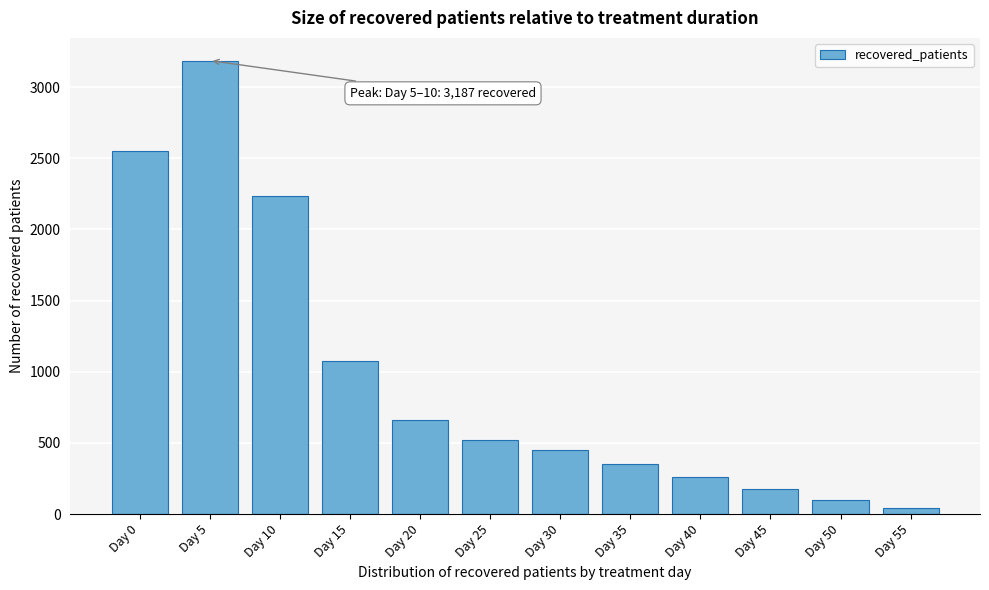

Reading left to right, what are all the values shown in this chart?

Day 0=2551	Day 5=3187	Day 10=2235	Day 15=1074	Day 20=663	Day 25=520	Day 30=449	Day 35=353	Day 40=260	Day 45=173	Day 50=100	Day 55=40